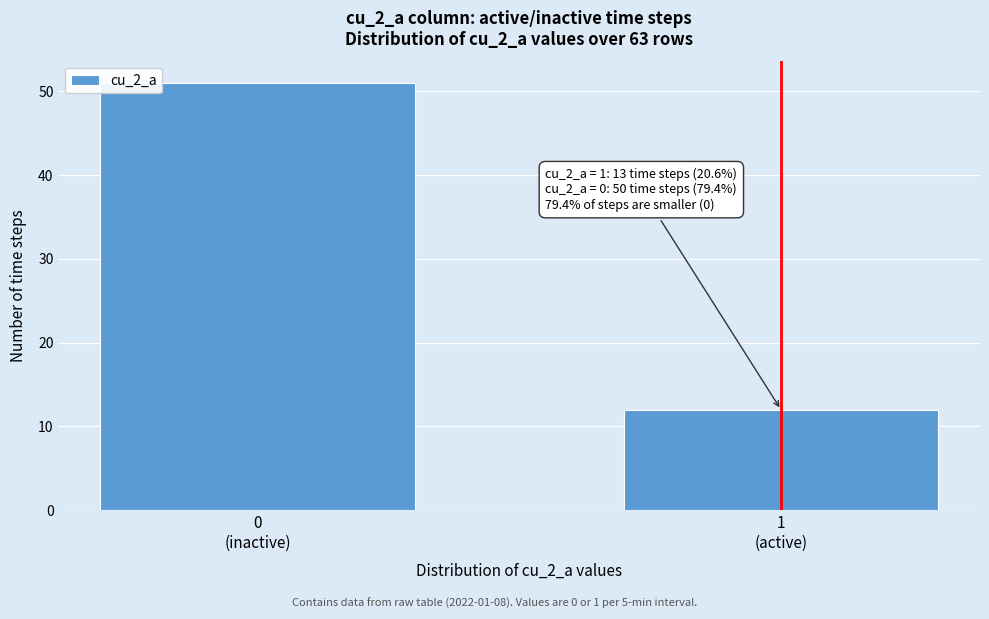

Reading left to right, what are all the values shown in this chart?

51	12